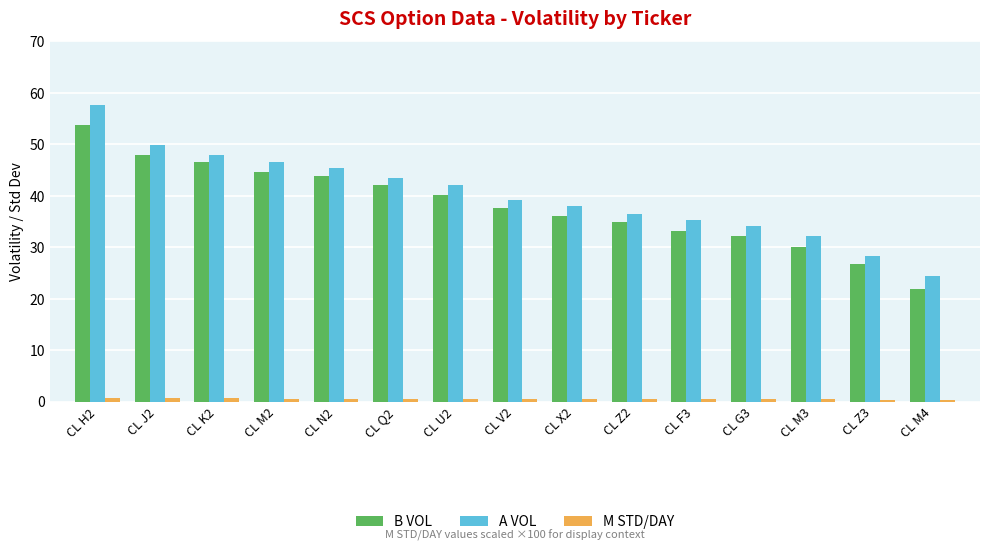

What is the difference between the A VOL values at CL U2 and CL M3?

9.9